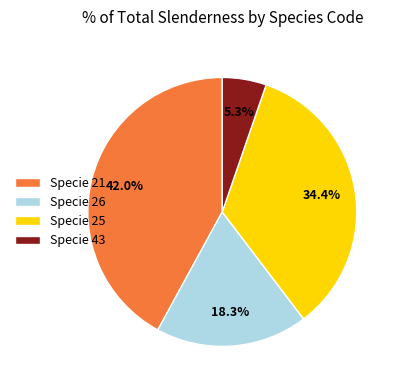

Combined, what portion of the pie is Specie 21 and Specie 26?

60.3%